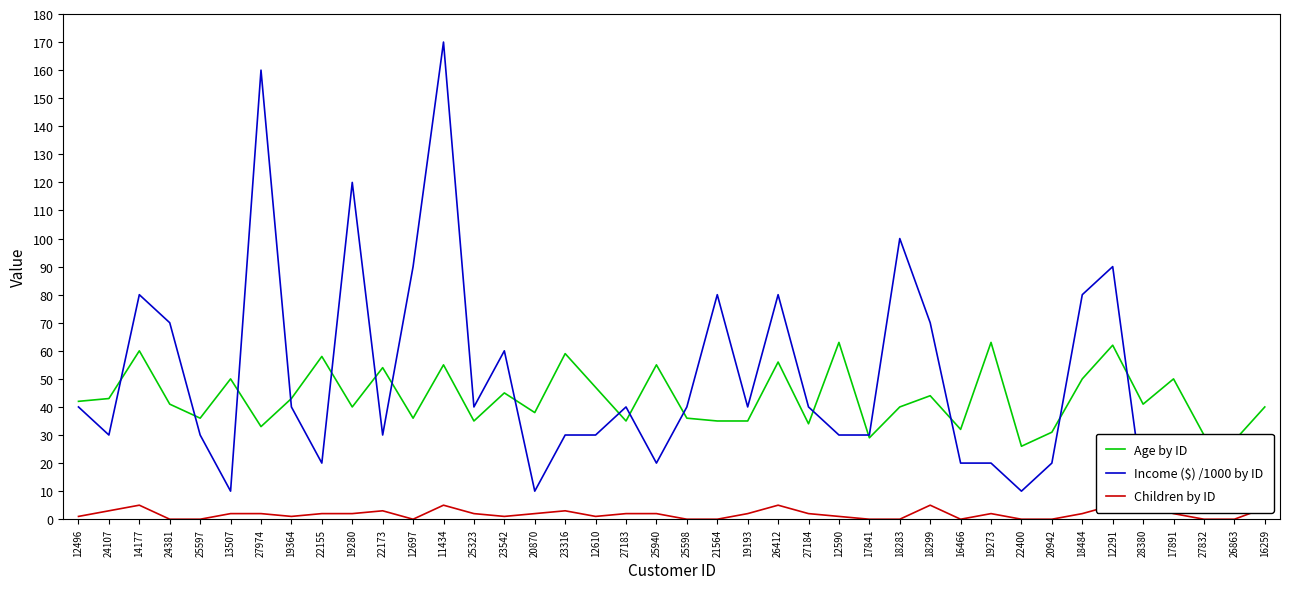

Between 26412 and 18484, which is larger?

26412